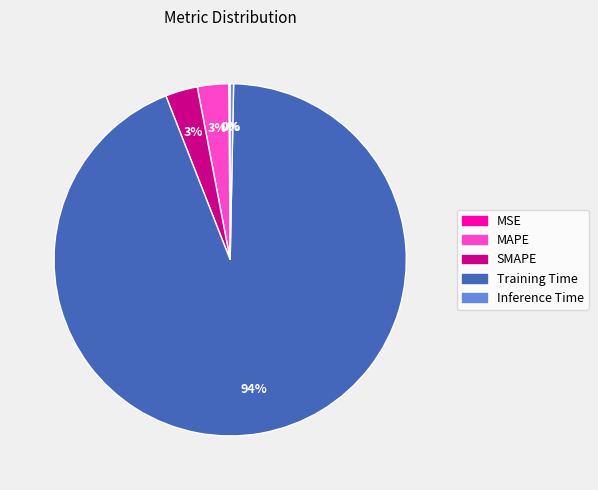

True or false: Inference Time accounts for 0% of the total.

True